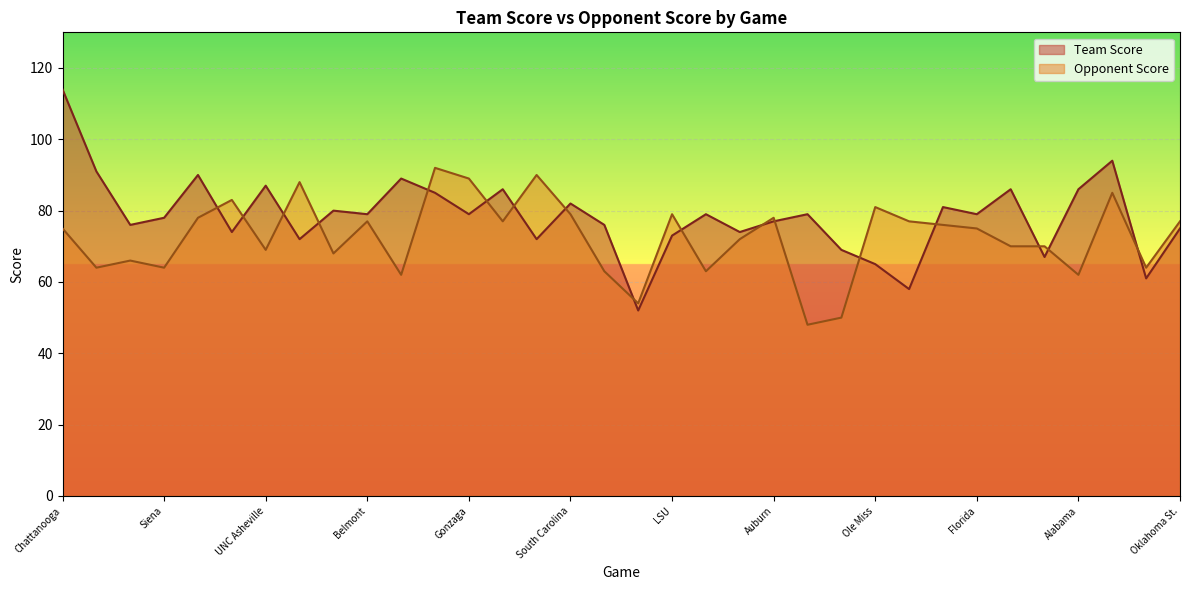

How many interior local peaks does the Opponent Score series have?

10